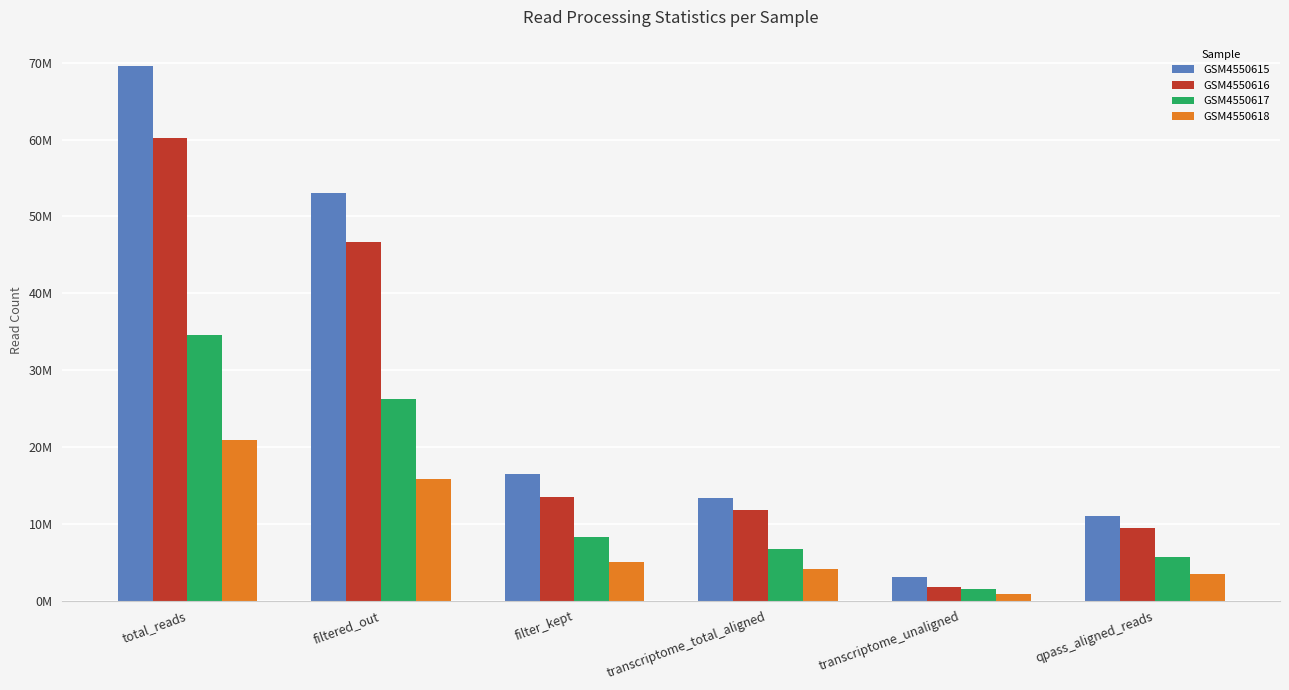

Which category has the highest value in the GSM4550615 series?

total_reads